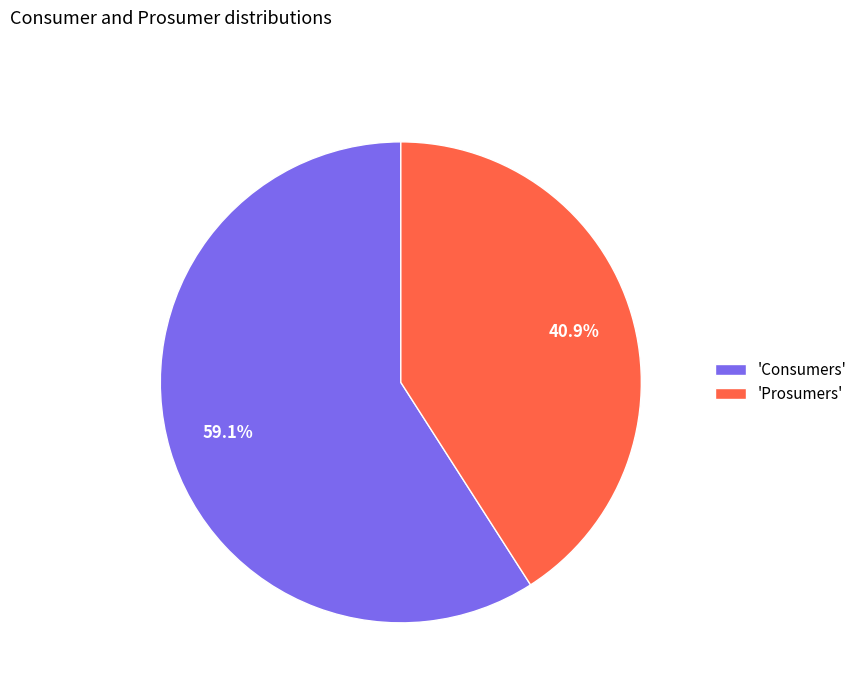

Does any single category account for the majority?

Yes